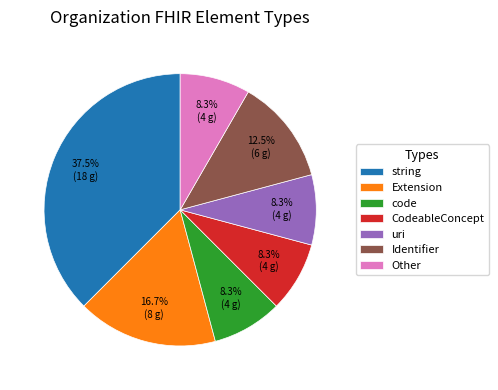

Is the sum of CodeableConcept and Other greater than half?

No